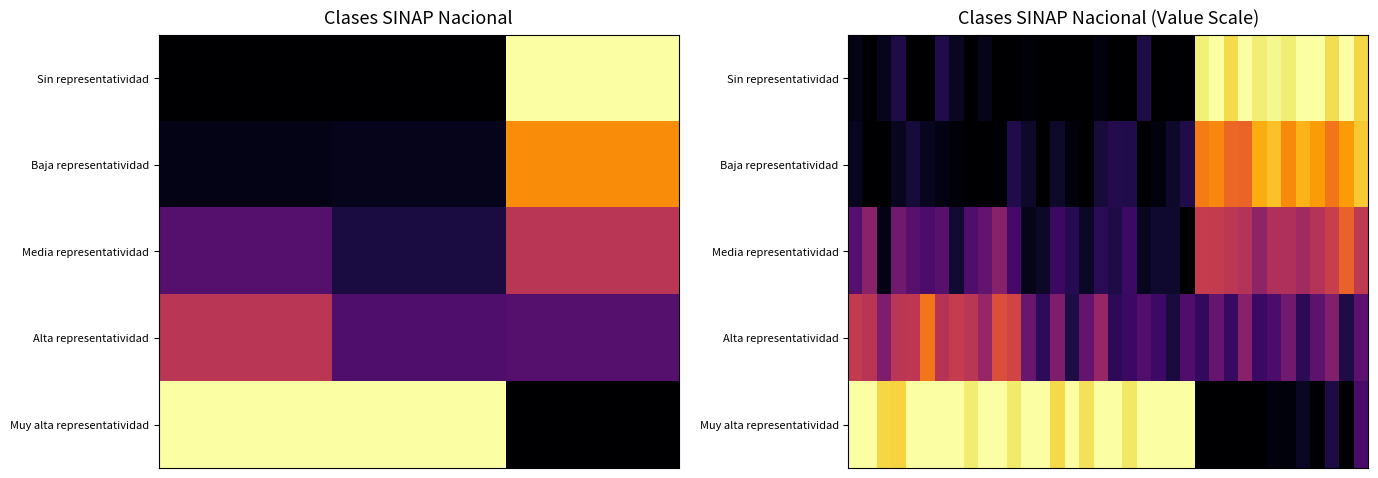

How many data points in Baja representatividad are above 0?

29